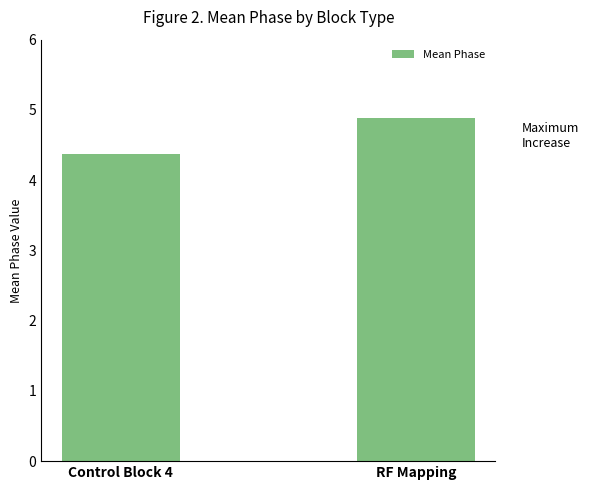

List the labels in order of value, smallest first.

Control Block 4, RF Mapping